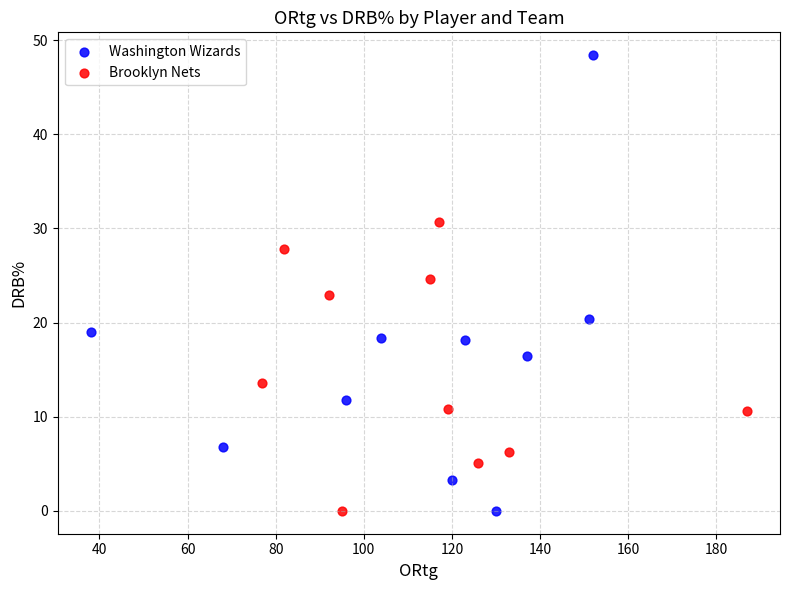

Which series has the widest spread of Y values?

Washington Wizards